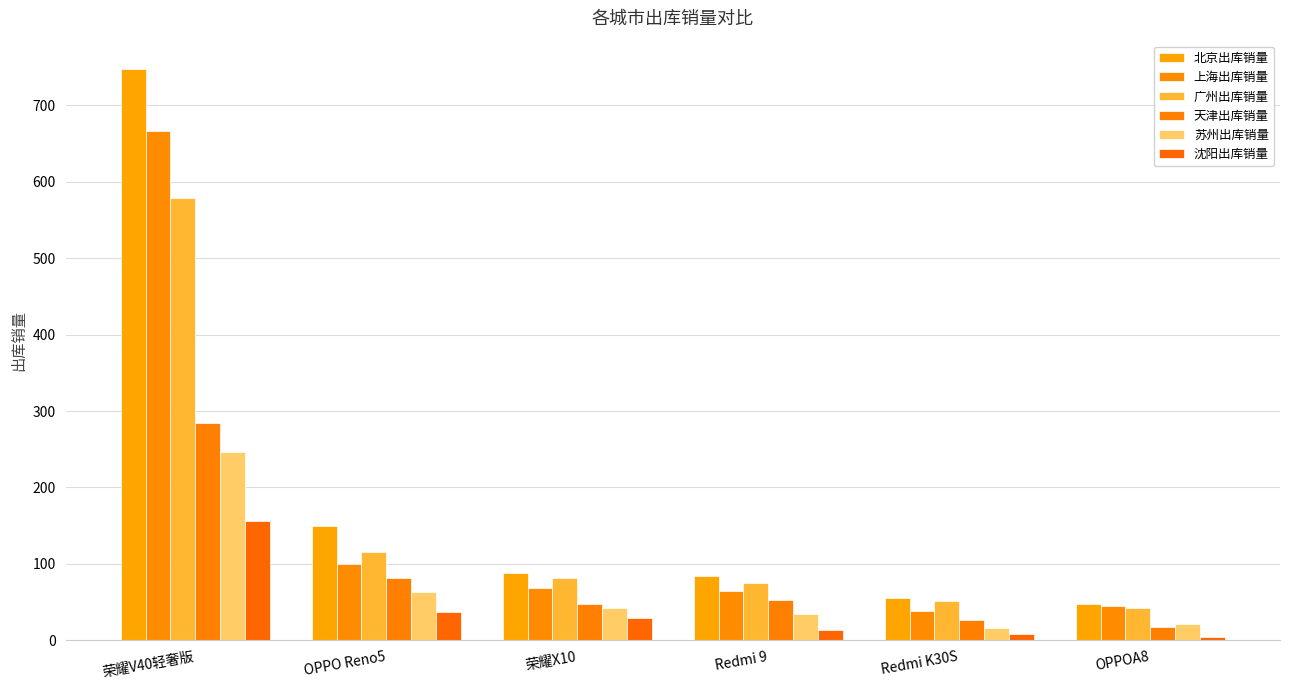

How many values in the 广州出库销量 series are below 81?

3